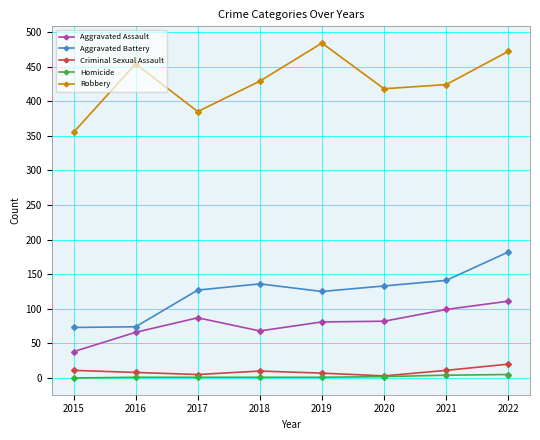

True or false: Aggravated Assault has a value of 18 at 2015.

False